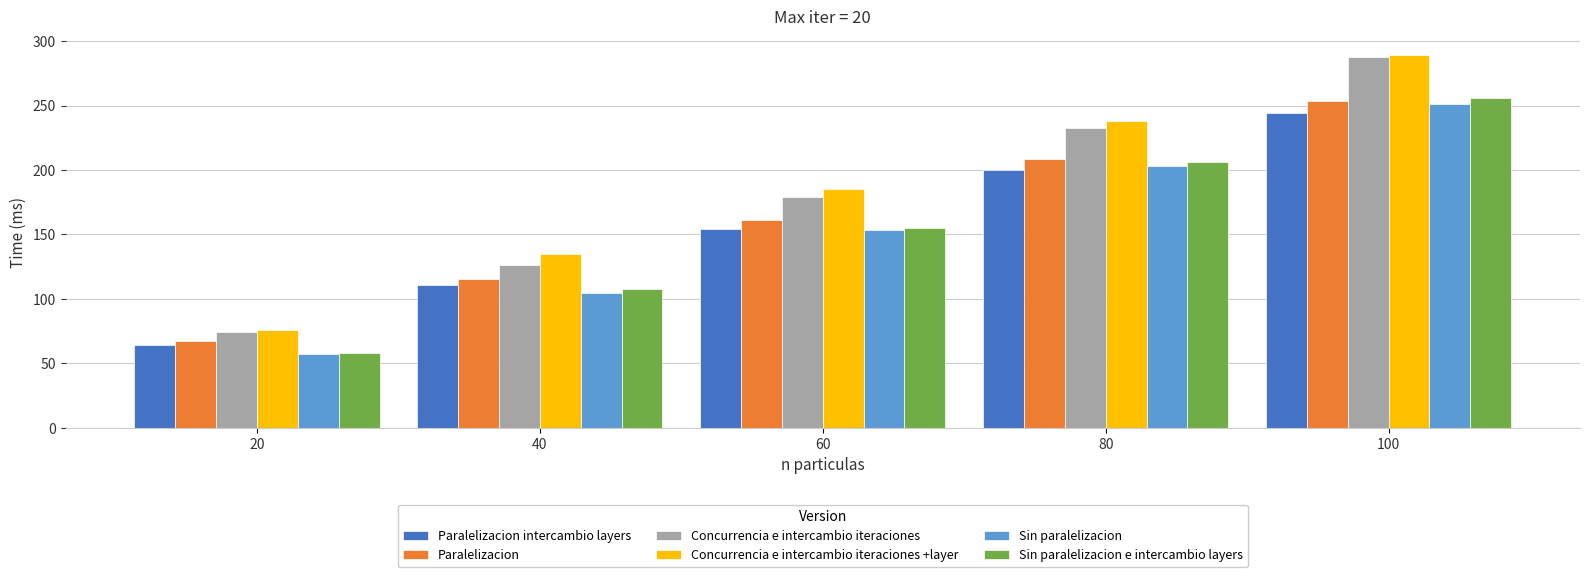

Reading left to right, list all the values displayed in this chart.

Paralelizacion intercambio layers: 63.9	110.5	154.0	200.1	244.2
Paralelizacion: 67.4	115.8	161.1	208.3	253.7
Concurrencia e intercambio iteraciones: 74.1	126.3	178.8	232.5	287.6
Concurrencia e intercambio iteraciones +layer: 76.1	134.6	185.6	238.4	289.0
Sin paralelizacion: 56.9	104.8	153.3	202.9	251.4
Sin paralelizacion e intercambio layers: 58.0	107.7	154.9	205.9	255.7